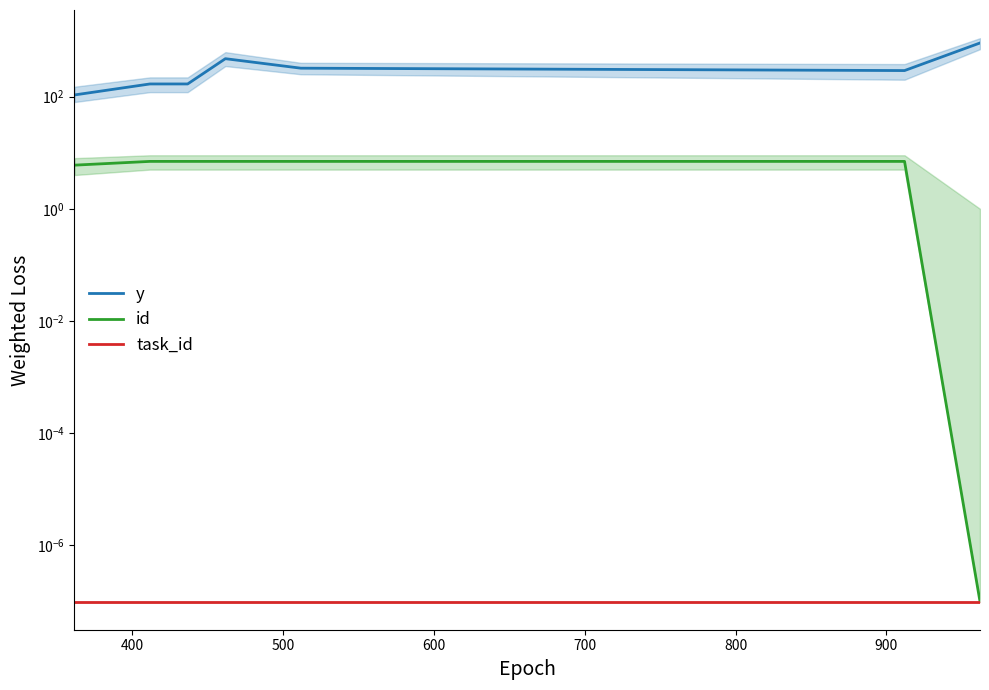

How many lines are shown in the chart?

3